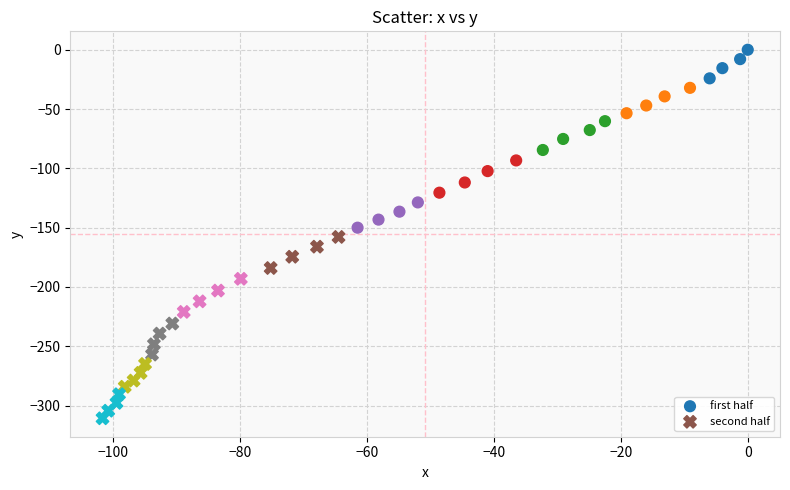

Which series reaches the maximum Y coordinate?

first half